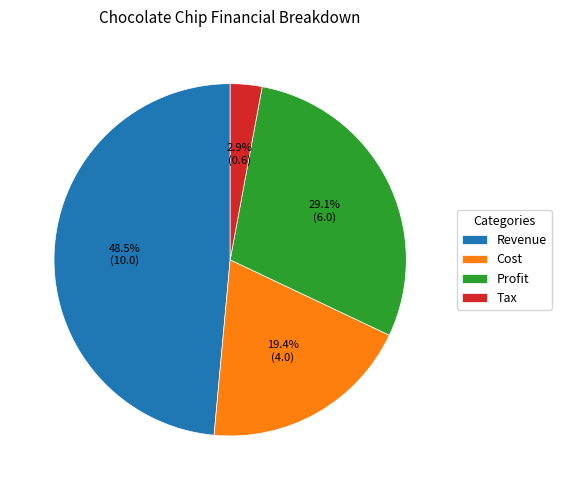

Which category has the biggest portion of the pie?

Revenue